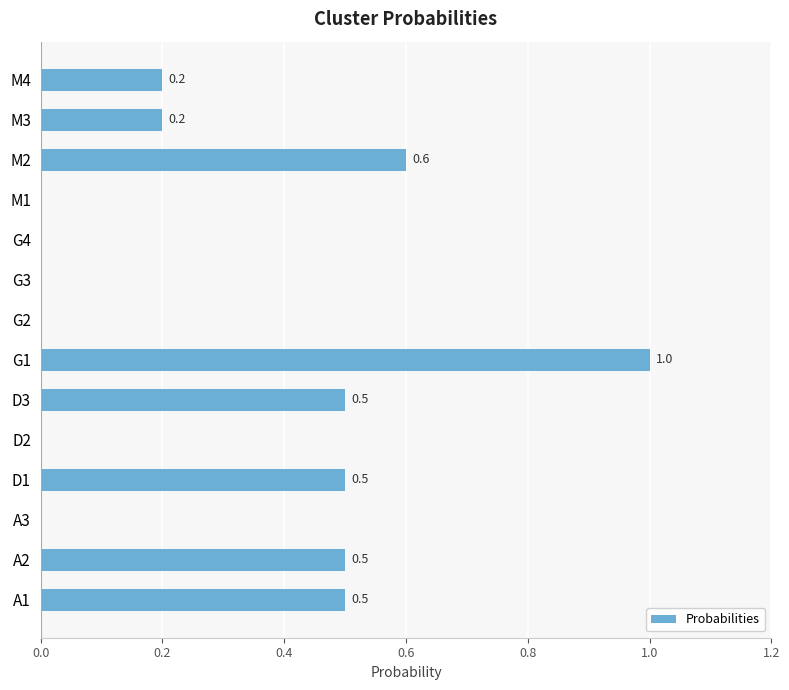

The value at A2 is 0.5. True or false?

True